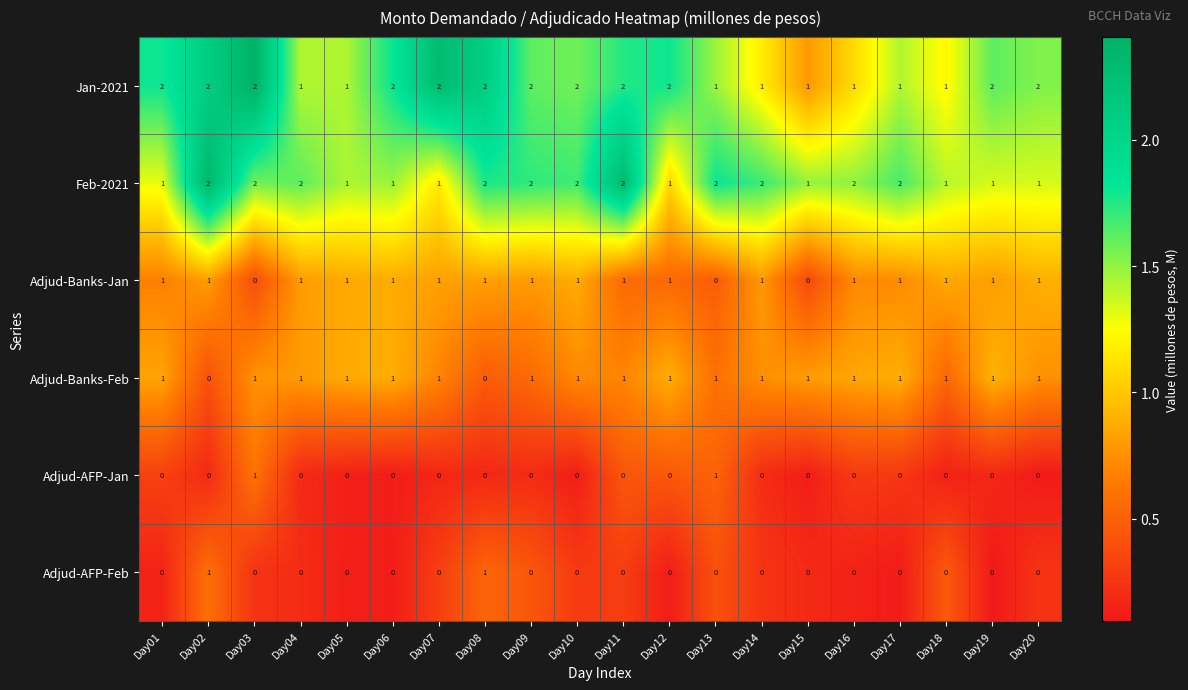

How many Adjud-AFP-Feb values are between 0 and 1?

20